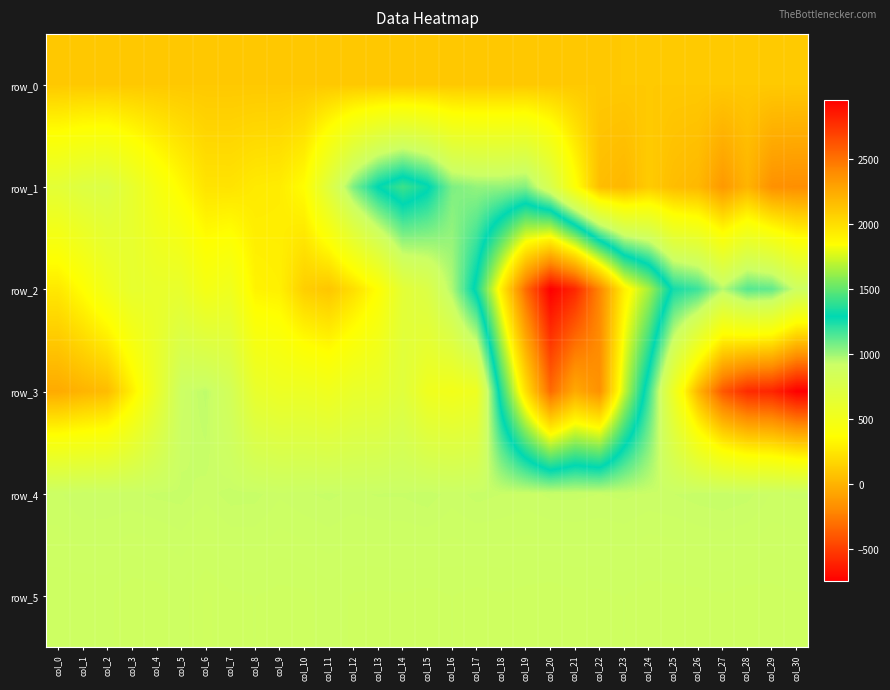

Is it true that row_5 equals 891.0 at col_25?

True